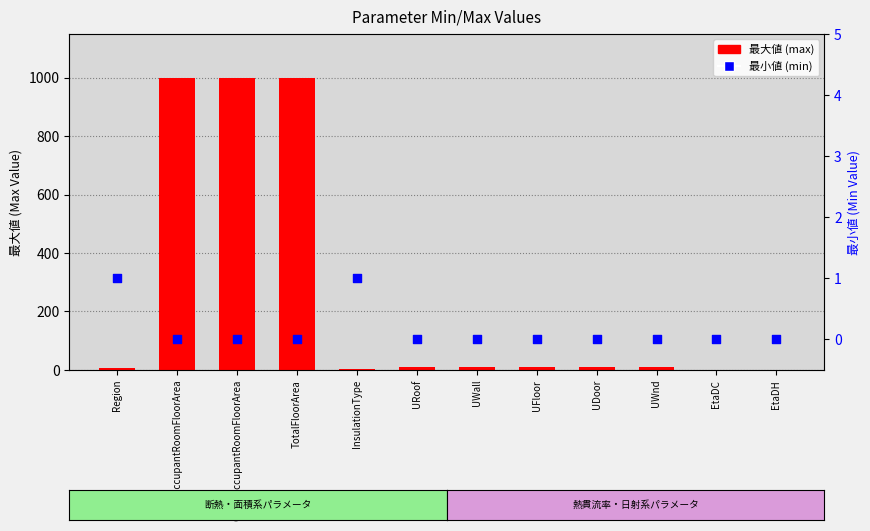

Is the value of 最大値 (max) at UWall greater than the value of 最小値 (min) at URoof?

Yes